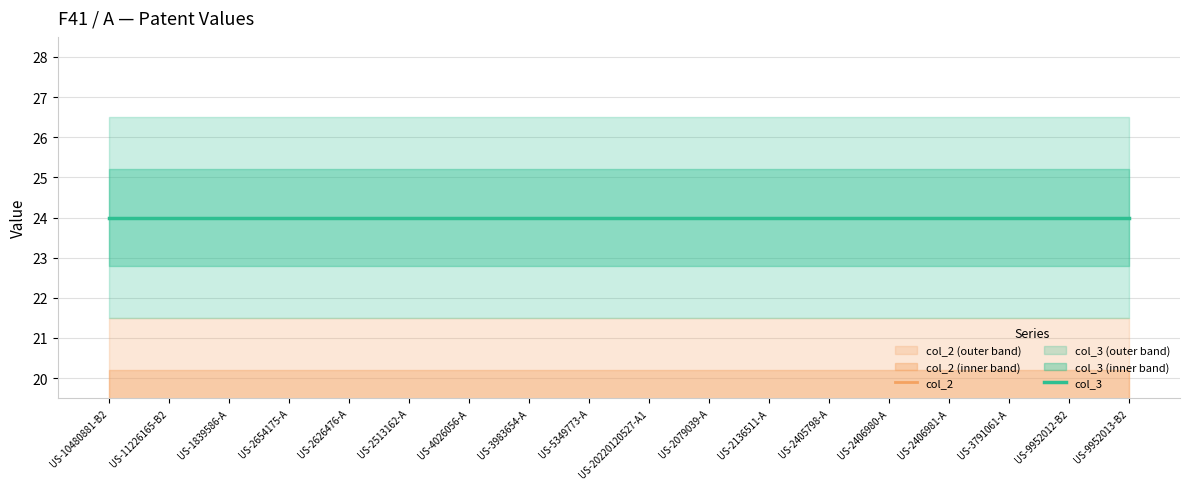

True or false: col_3 and col_2 intersect in this chart.

False